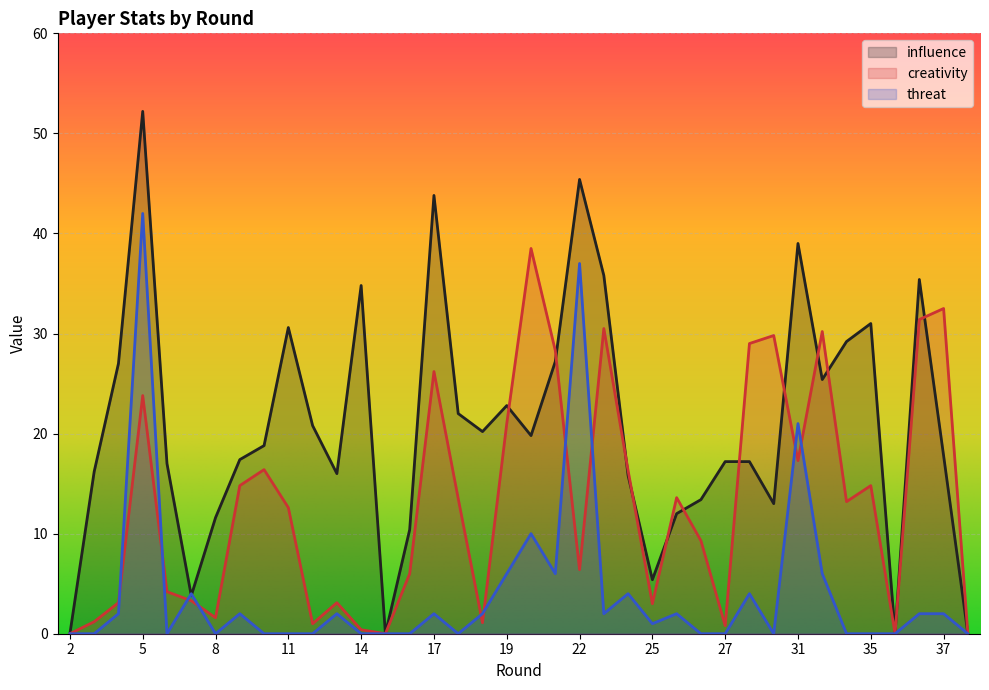

At which label is threat closest to 21?

31